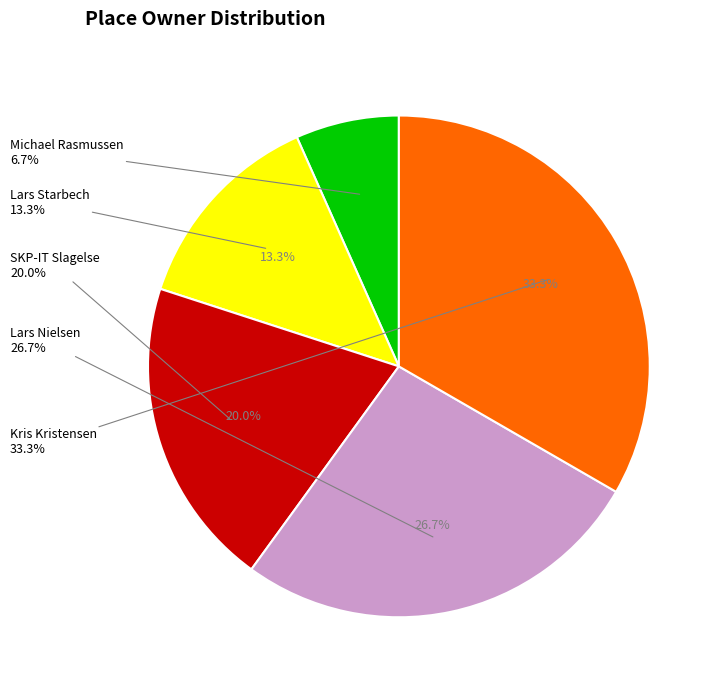

True or false: Lars Nielsen accounts for 27% of the total.

True